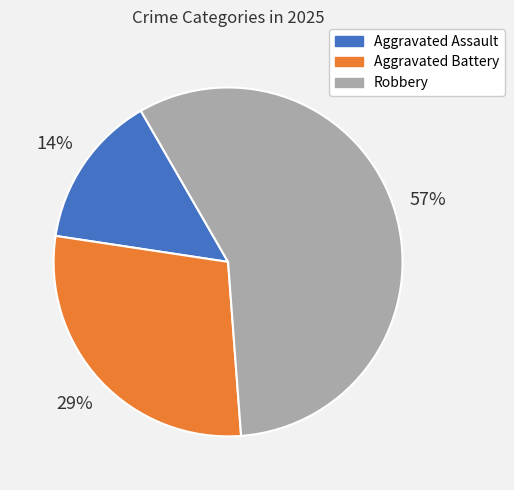

Which has a higher value, Aggravated Battery or Aggravated Assault?

Aggravated Battery